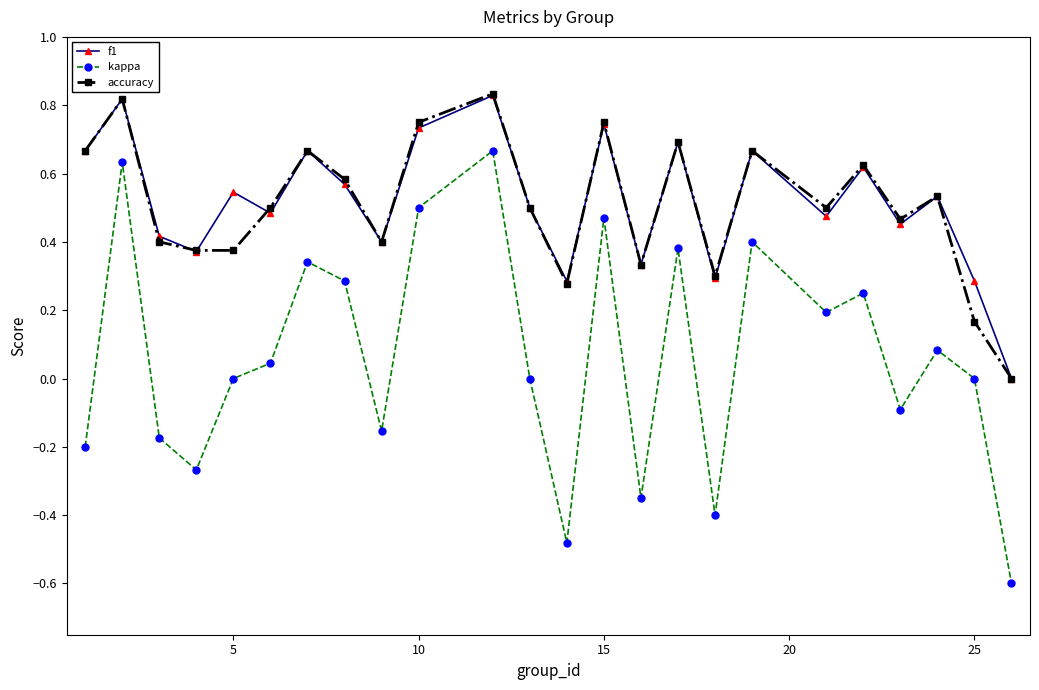

True or false: kappa and f1 cross at least once.

False